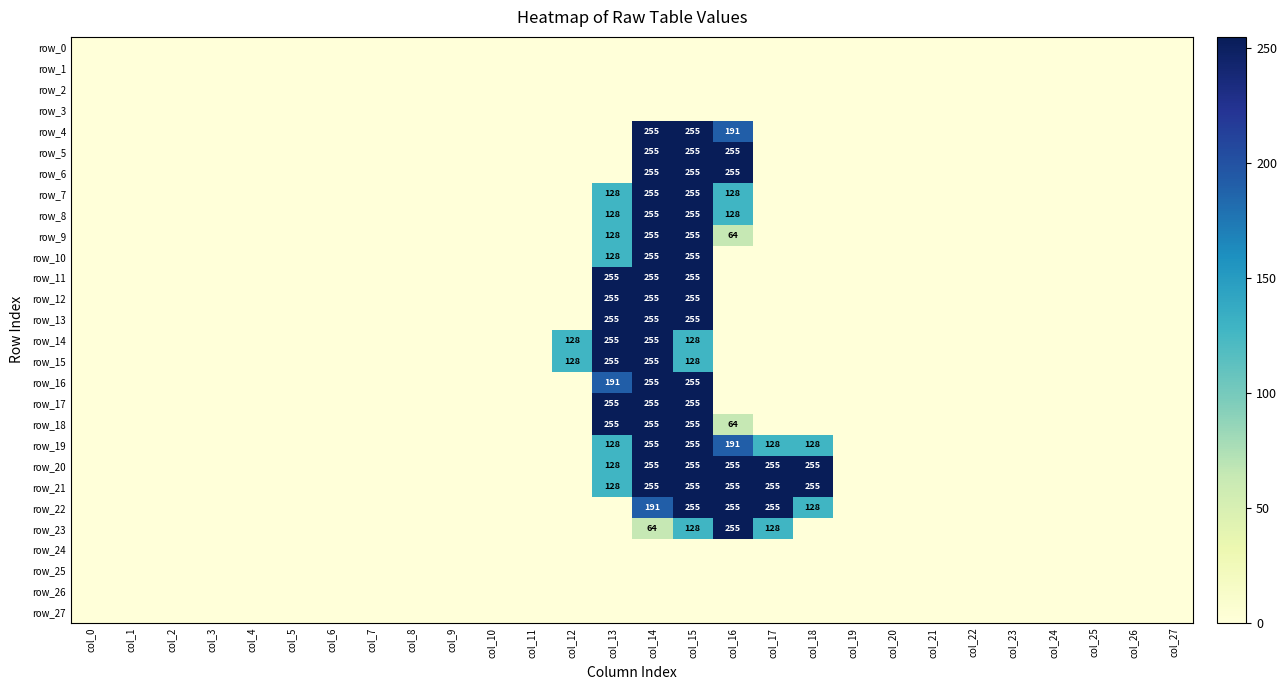

Rank the series by their maximum value, from lowest to highest.

row_0, row_1, row_2, row_3, row_24, row_25, row_26, row_27, row_4, row_5, row_6, row_7, row_8, row_9, row_10, row_11, row_12, row_13, row_14, row_15, row_16, row_17, row_18, row_19, row_20, row_21, row_22, row_23